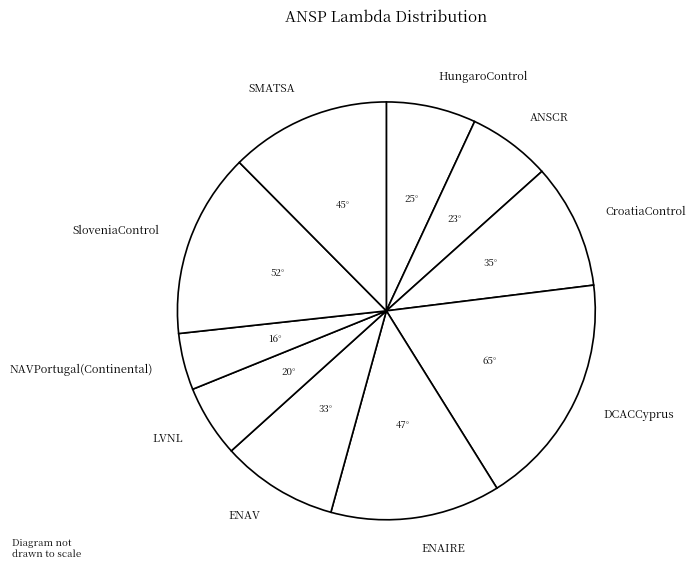

Rank the categories by value from lowest to highest.

NAVPortugal(Continental), LVNL, ANSCR, HungaroControl, ENAV, CroatiaControl, SMATSA, ENAIRE, SloveniaControl, DCACCyprus